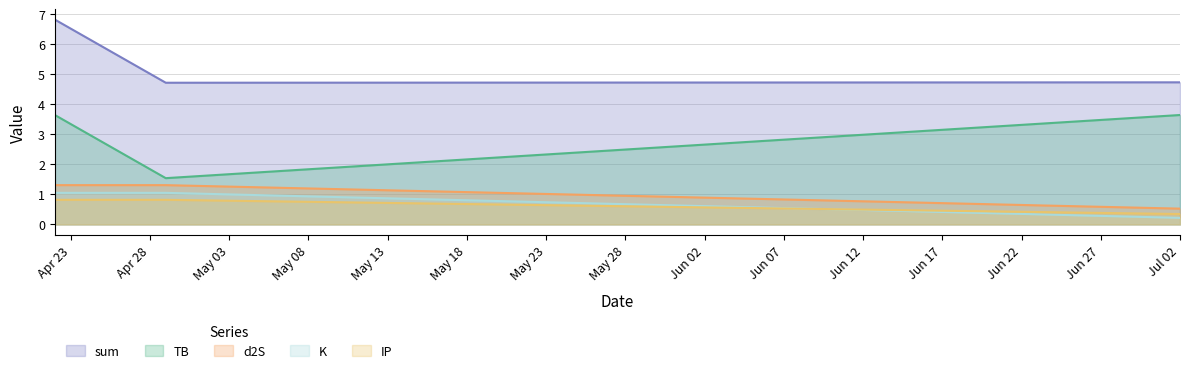

List the series in order of their peak value, lowest first.

IP, K, d2S, TB, sum